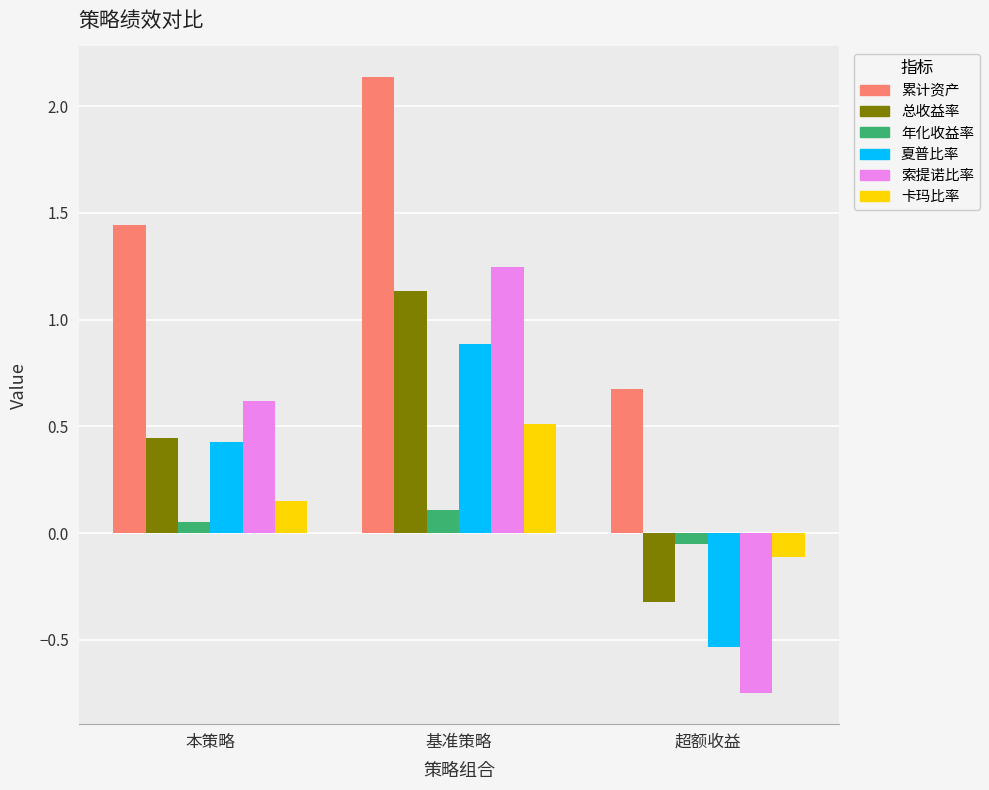

What is the difference between the maximum and minimum values in the 累计资产 series?

1.5